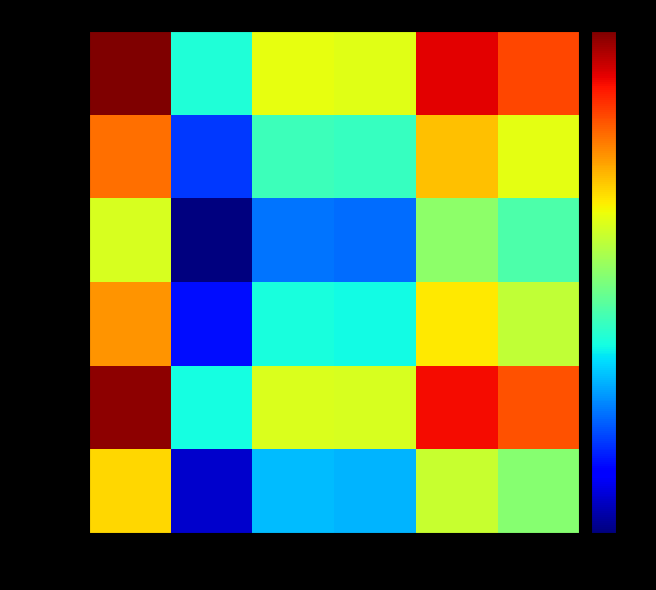

What is the maximum value shown in the chart?

75.3